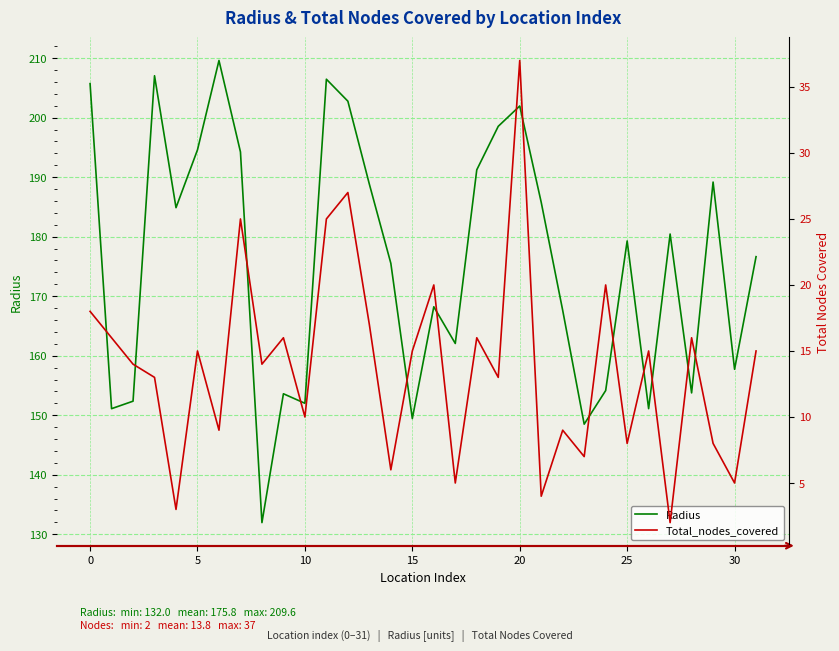

How many data points in Radius are above 179?

16